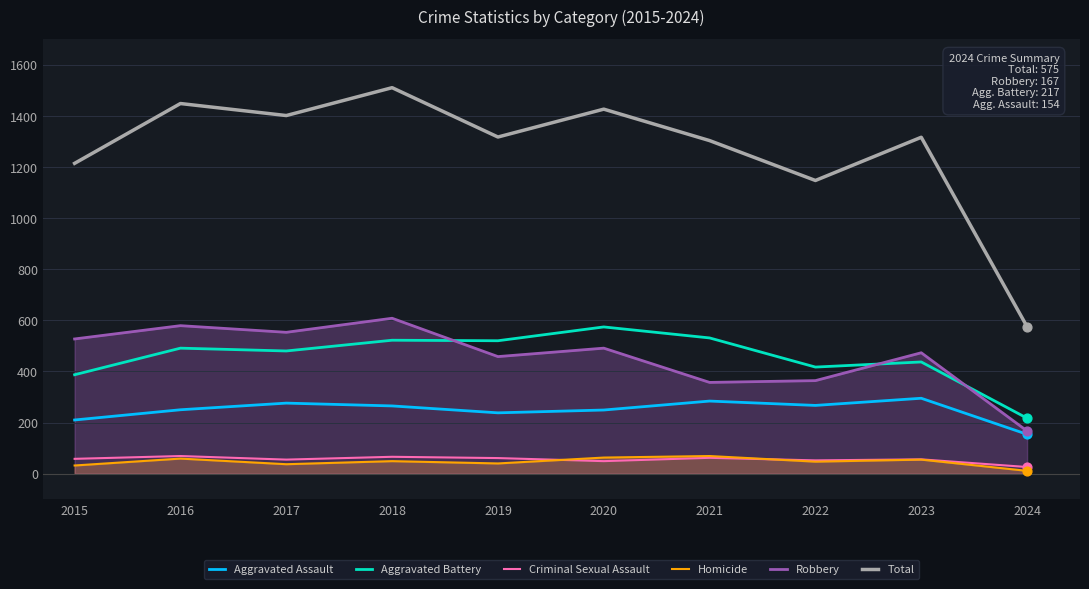

At which category is the sum across all series the highest?

2018